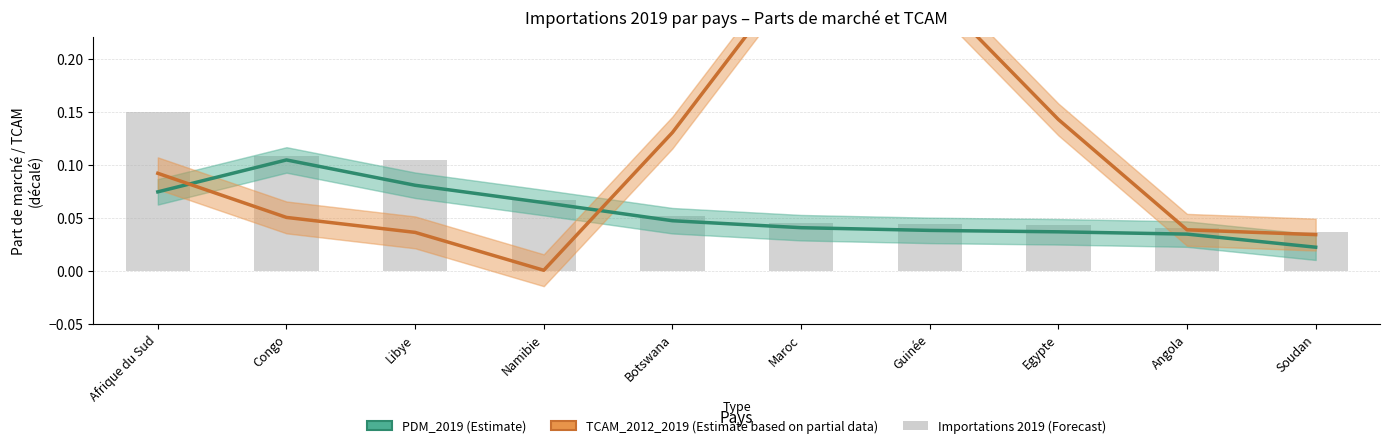

Between Namibie and Botswana, which series saw the biggest shift?

TCAM_2012_2019